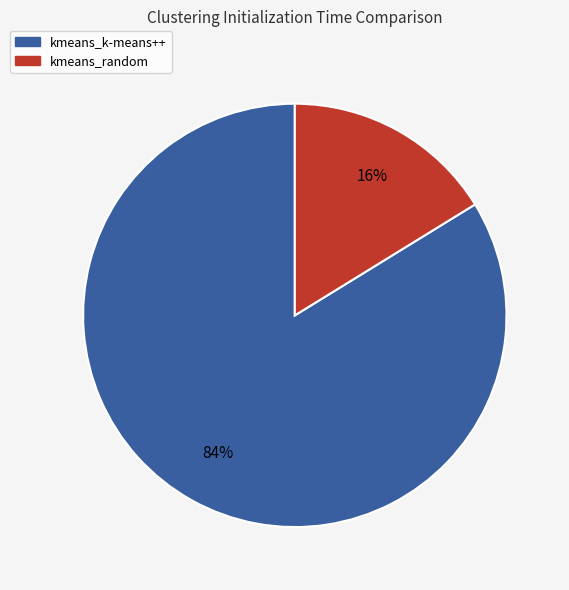

How many segments does this pie chart have?

2